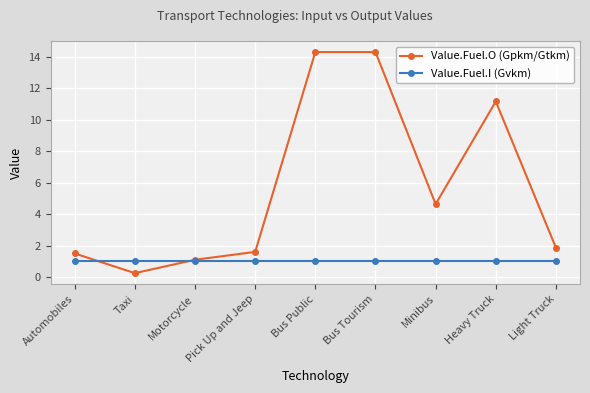

In Value.Fuel.O (Gpkm/Gtkm), how many points are lower than both neighbors (excluding endpoints)?

2